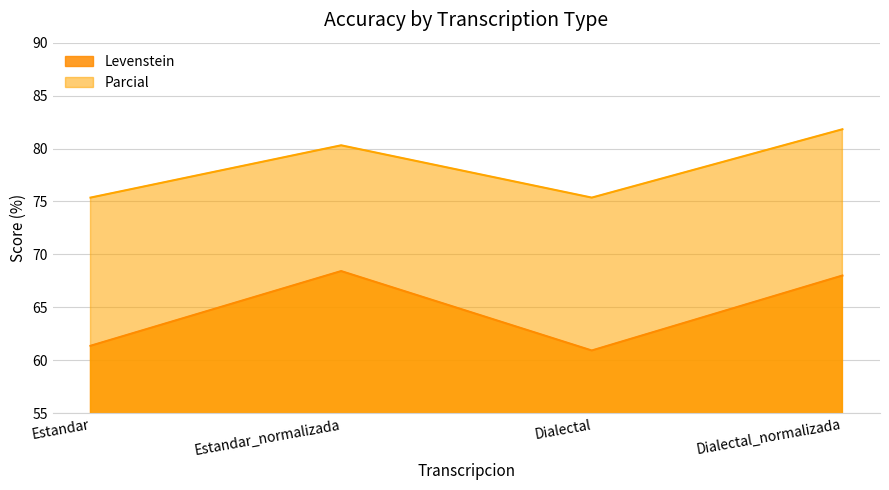

How many interior local peaks does the Levenstein series have?

1